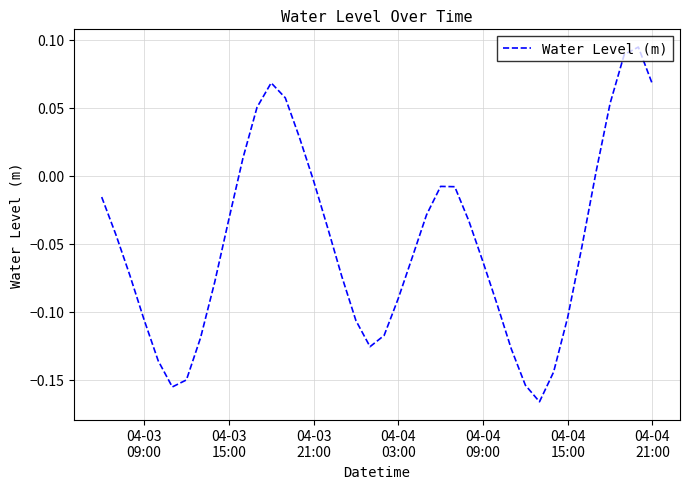

What is the difference between the maximum and minimum values?

0.3